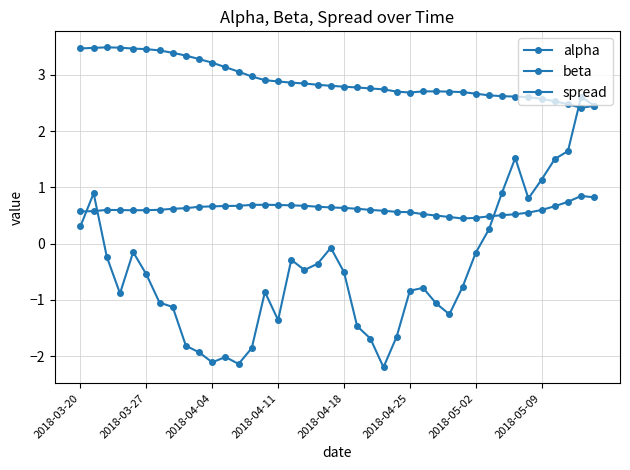

Does the chart have visible grid lines?

Yes